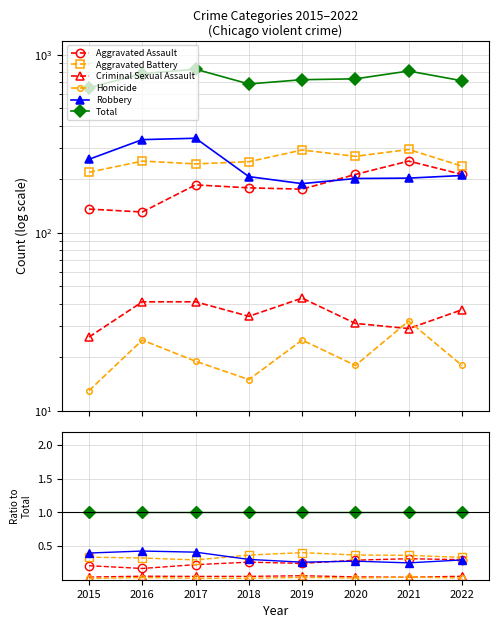

At how many categories does at least one series exceed 0?

8